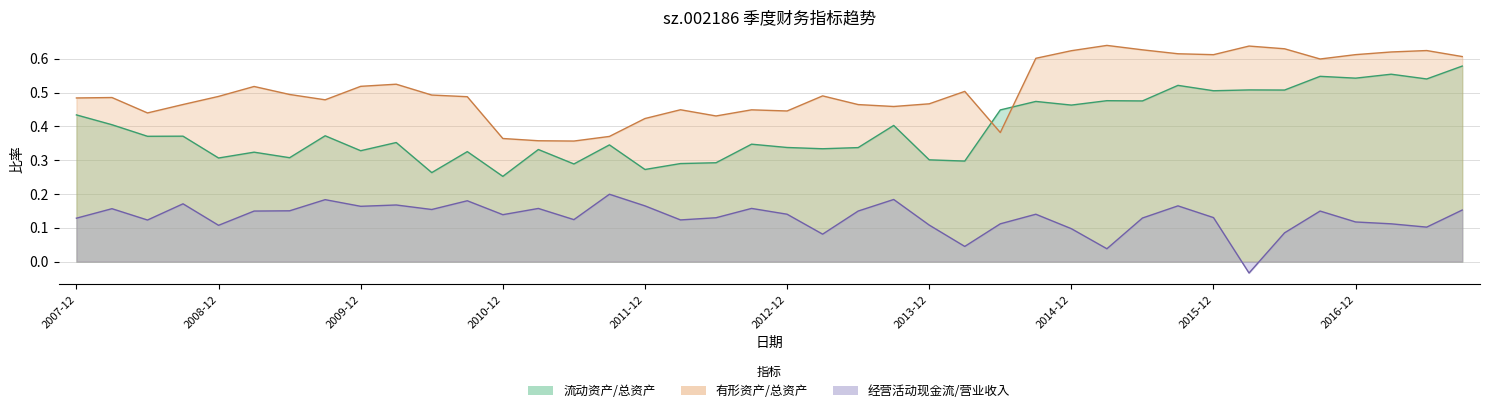

What is the approximate value of 流动资产除以总资产 at 2009-09-30?

0.4